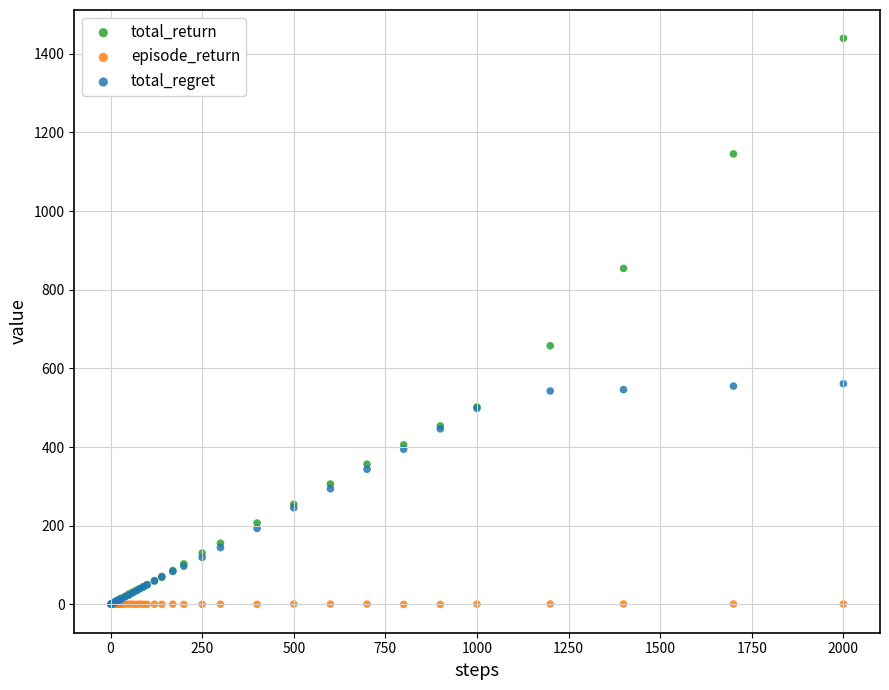

Across all series, what Y value is closest to 719?

657.5